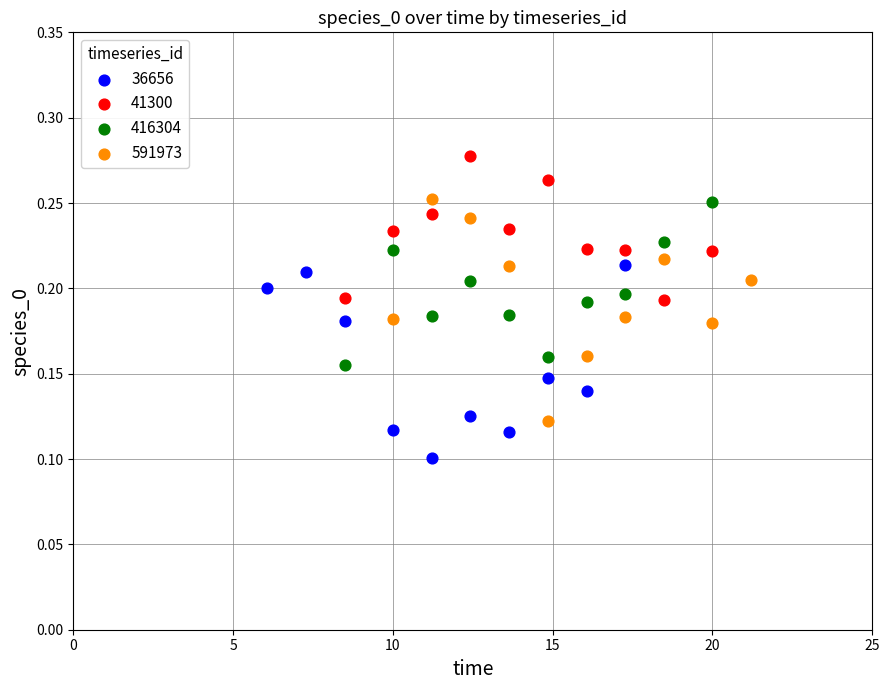

Which series contains the lowest Y value?

36656